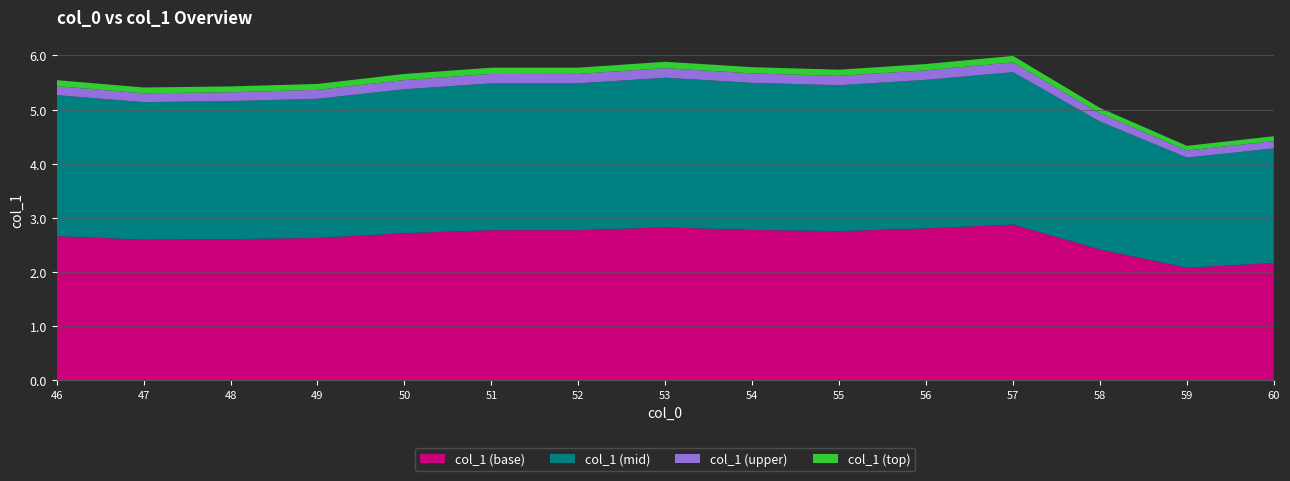

Reading left to right, list all the values displayed in this chart.

46=5.5	47=5.4	48=5.4	49=5.5	50=5.7	51=5.8	52=5.8	53=5.9	54=5.8	55=5.7	56=5.8	57=6.0	58=5.0	59=4.3	60=4.5